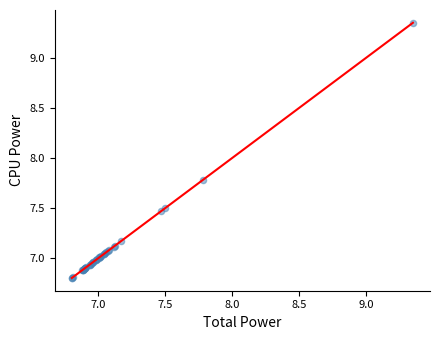

What Y value in the scatter plot is closest to 8?

7.8